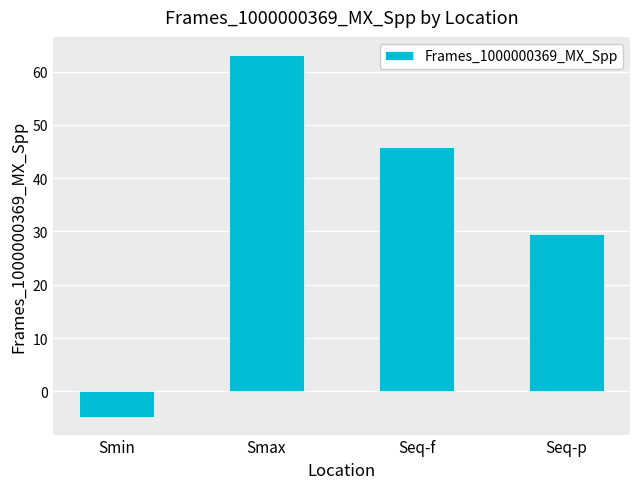

Rank the categories by value from highest to lowest.

Smax, Seq-f, Seq-p, Smin